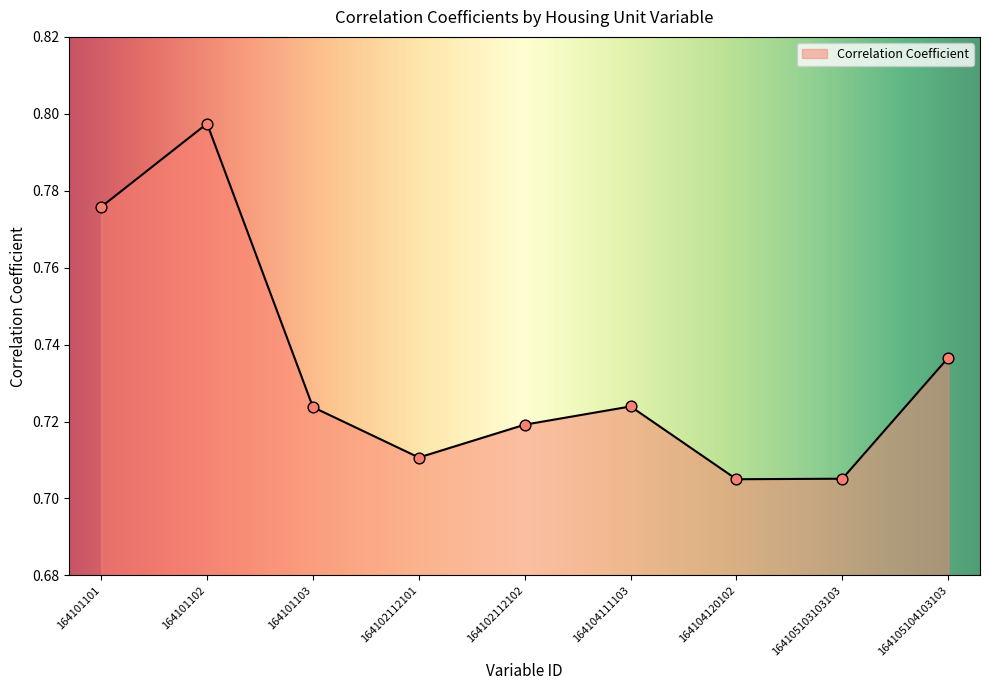

Which has a higher value, 164104111103 or 164104120102?

164104111103